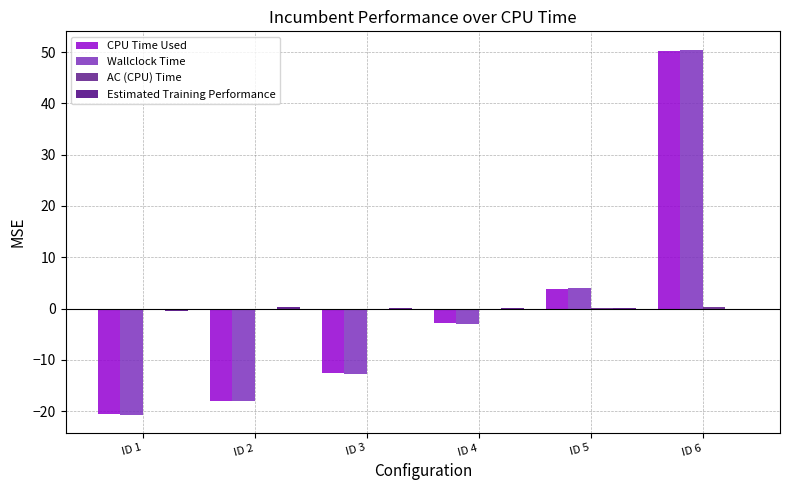

Are the bars grouped side by side (vs. stacked)?

Yes